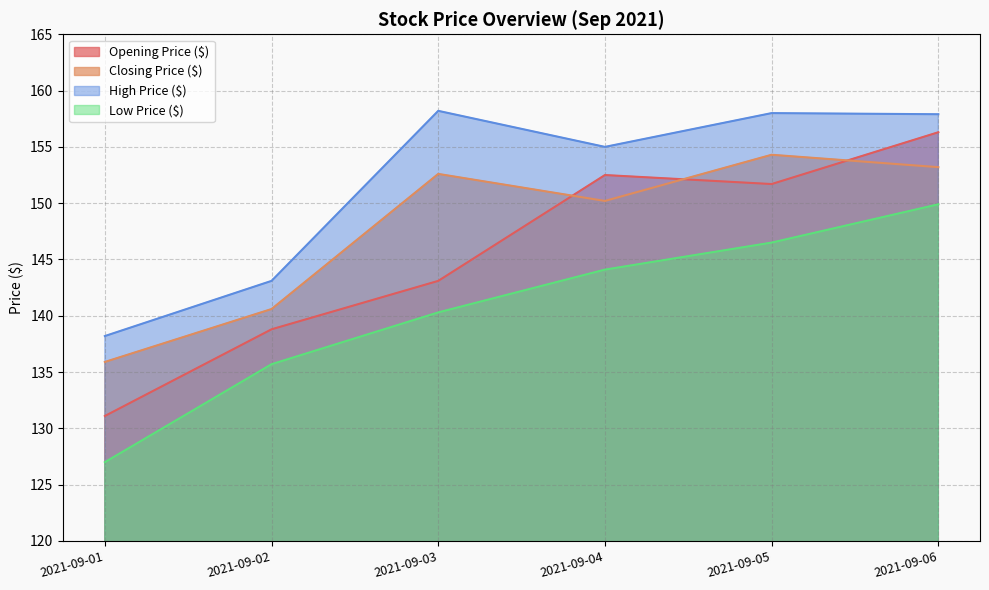

What is the difference between the second highest and second lowest values in the Closing Price ($) series?

12.6